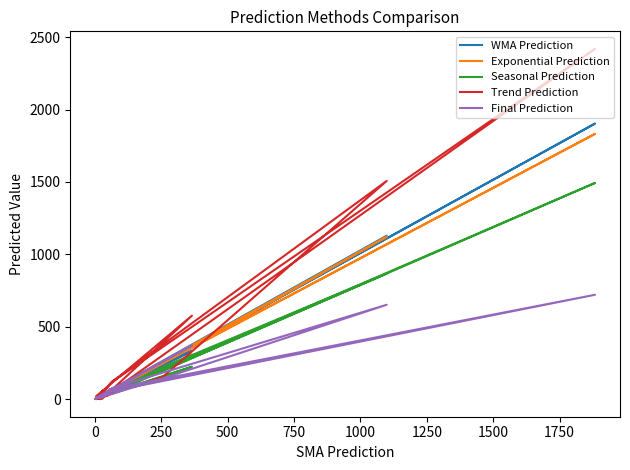

True or false: Final Prediction has more than 1 points higher than both neighbors.

True